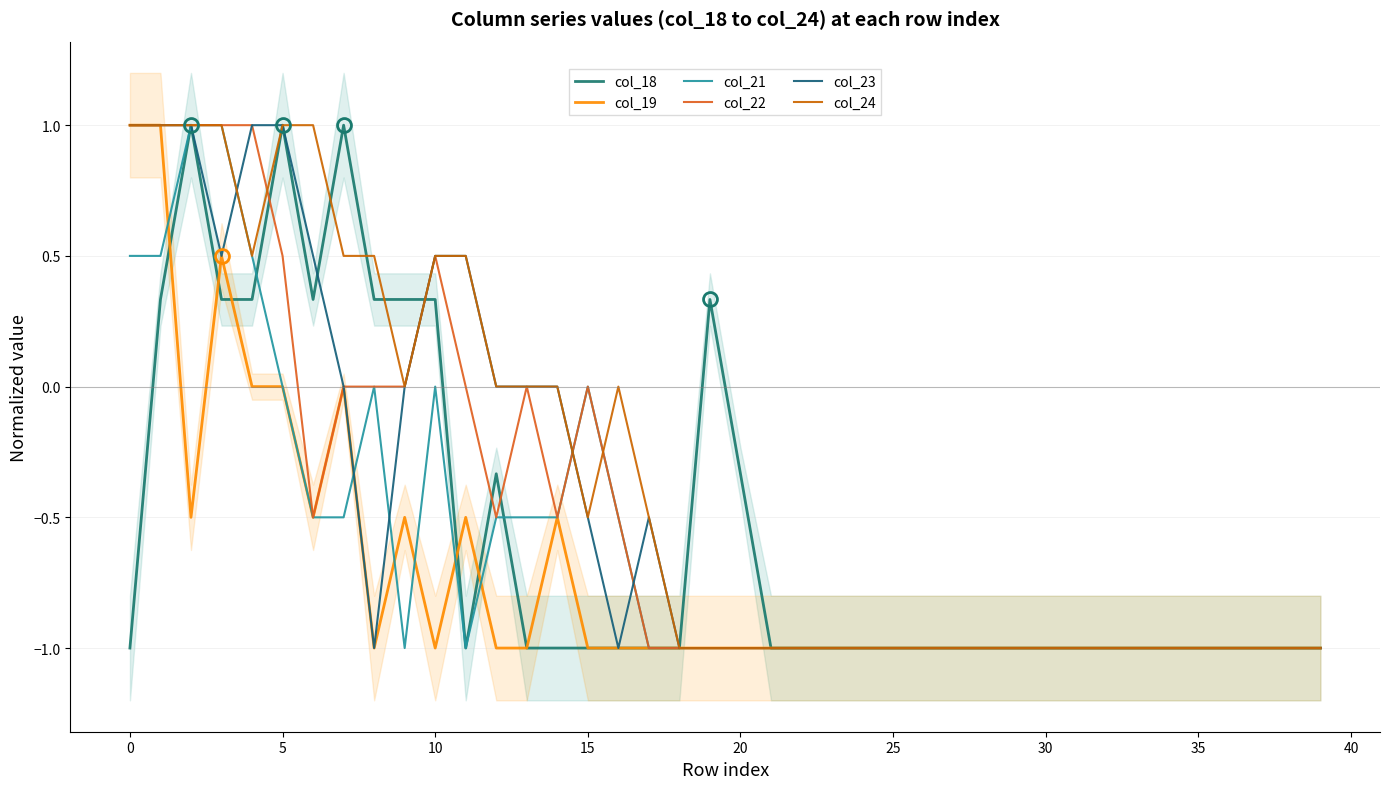

Reading left to right, transcribe all the data shown in this chart.

col_18: -1.0	0.3	1.0	0.3	0.3	1.0	0.3	1.0	0.3	0.3	0.3	-1.0	-0.3	-1.0	-1.0	-1.0	-1.0	-1.0	-1.0	0.3	-0.3	-1.0	-1.0	-1.0	-1.0	-1.0	-1.0	-1.0	-1.0	-1.0	-1.0	-1.0	-1.0	-1.0	-1.0	-1.0	-1.0	-1.0	-1.0	-1.0
col_19: 1.0	1.0	-0.5	0.5	0.0	0.0	-0.5	0.0	-1.0	-0.5	-1.0	-0.5	-1.0	-1.0	-0.5	-1.0	-1.0	-1.0	-1.0	-1.0	-1.0	-1.0	-1.0	-1.0	-1.0	-1.0	-1.0	-1.0	-1.0	-1.0	-1.0	-1.0	-1.0	-1.0	-1.0	-1.0	-1.0	-1.0	-1.0	-1.0
col_21: 0.5	0.5	1.0	1.0	0.5	0.0	-0.5	-0.5	0.0	-1.0	0.0	-1.0	-0.5	-0.5	-0.5	0.0	-0.5	-1.0	-1.0	-1.0	-1.0	-1.0	-1.0	-1.0	-1.0	-1.0	-1.0	-1.0	-1.0	-1.0	-1.0	-1.0	-1.0	-1.0	-1.0	-1.0	-1.0	-1.0	-1.0	-1.0
col_22: 1.0	1.0	1.0	1.0	1.0	0.5	-0.5	0.0	0.0	0.0	0.5	0.0	-0.5	0.0	-0.5	0.0	-0.5	-1.0	-1.0	-1.0	-1.0	-1.0	-1.0	-1.0	-1.0	-1.0	-1.0	-1.0	-1.0	-1.0	-1.0	-1.0	-1.0	-1.0	-1.0	-1.0	-1.0	-1.0	-1.0	-1.0
col_23: 1.0	1.0	1.0	0.5	1.0	1.0	0.5	0.0	-1.0	0.0	0.5	0.5	0.0	0.0	0.0	-0.5	-1.0	-0.5	-1.0	-1.0	-1.0	-1.0	-1.0	-1.0	-1.0	-1.0	-1.0	-1.0	-1.0	-1.0	-1.0	-1.0	-1.0	-1.0	-1.0	-1.0	-1.0	-1.0	-1.0	-1.0
col_24: 1.0	1.0	1.0	1.0	0.5	1.0	1.0	0.5	0.5	0.0	0.5	0.5	0.0	0.0	0.0	-0.5	0.0	-0.5	-1.0	-1.0	-1.0	-1.0	-1.0	-1.0	-1.0	-1.0	-1.0	-1.0	-1.0	-1.0	-1.0	-1.0	-1.0	-1.0	-1.0	-1.0	-1.0	-1.0	-1.0	-1.0